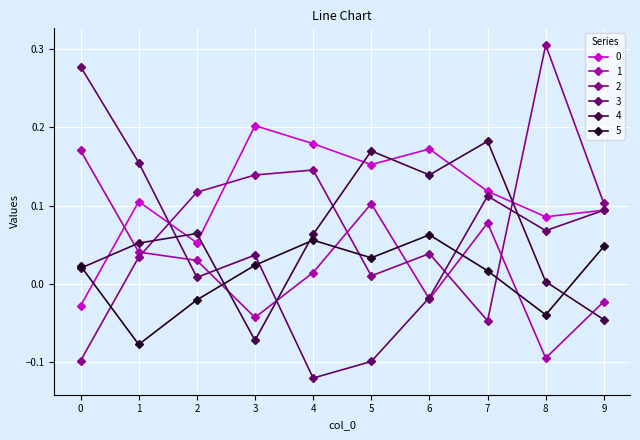

At how many categories does at least one series exceed 0?

10